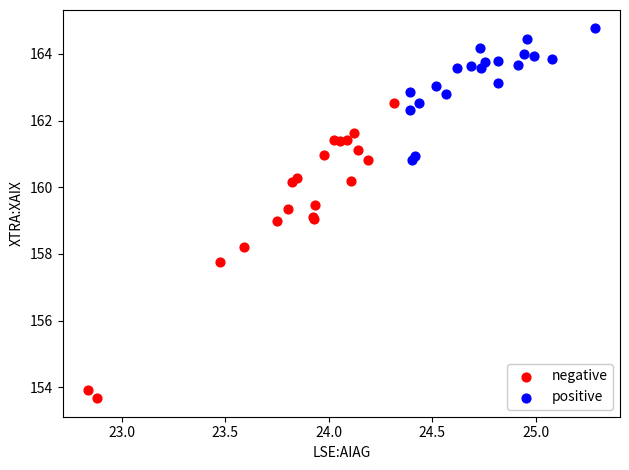

Which series has the widest spread of Y values?

negative